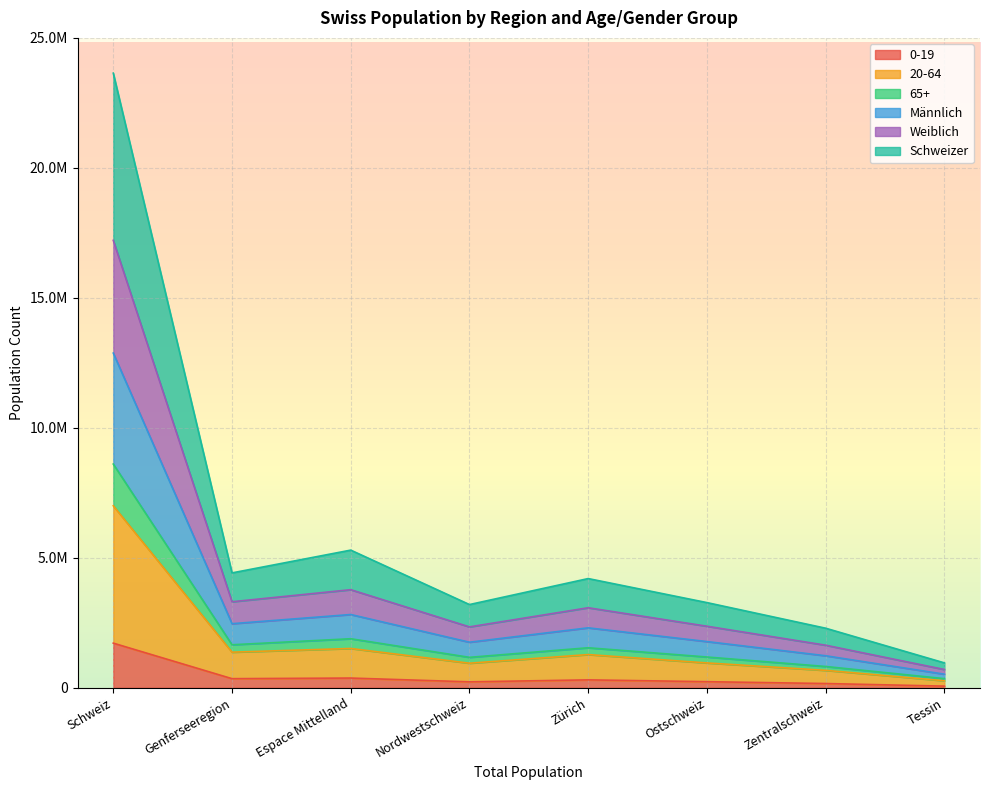

What position from the left is Zürich?

5